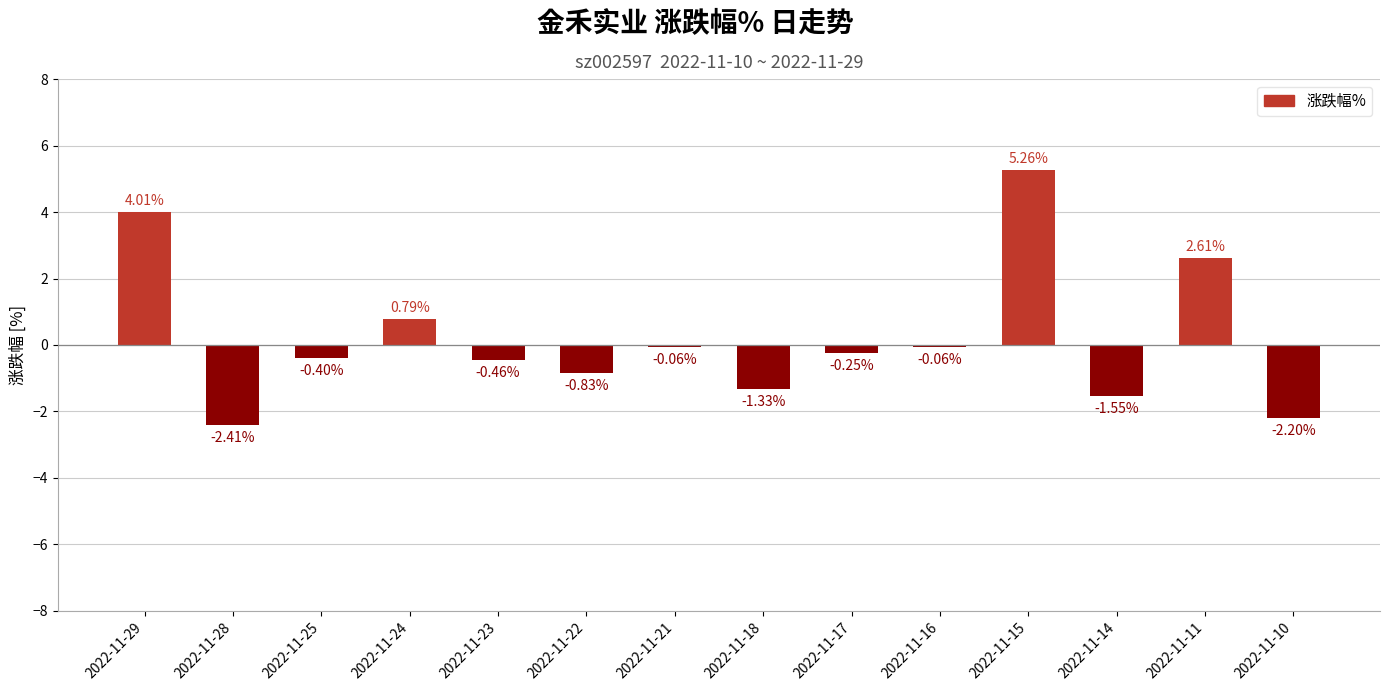

What is the change in value from 2022-11-25 to 2022-11-15?

+5.7